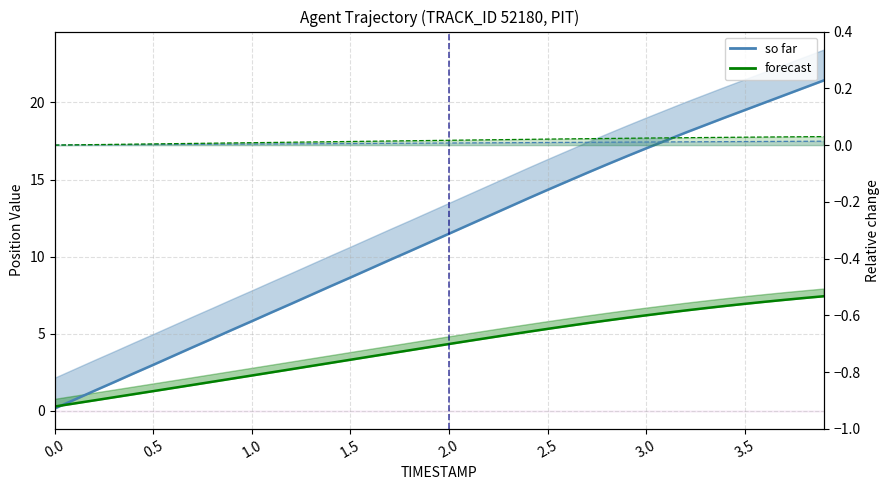

What is the approximate value of X at 1.1?

6.4